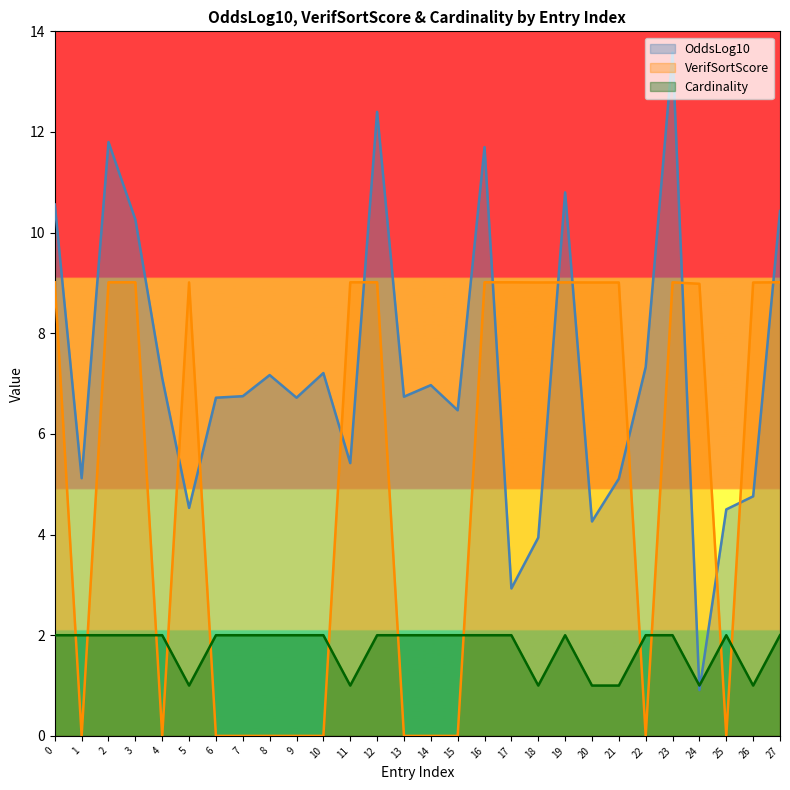

In OddsLog10, how many points are lower than both neighbors (excluding endpoints)?

9